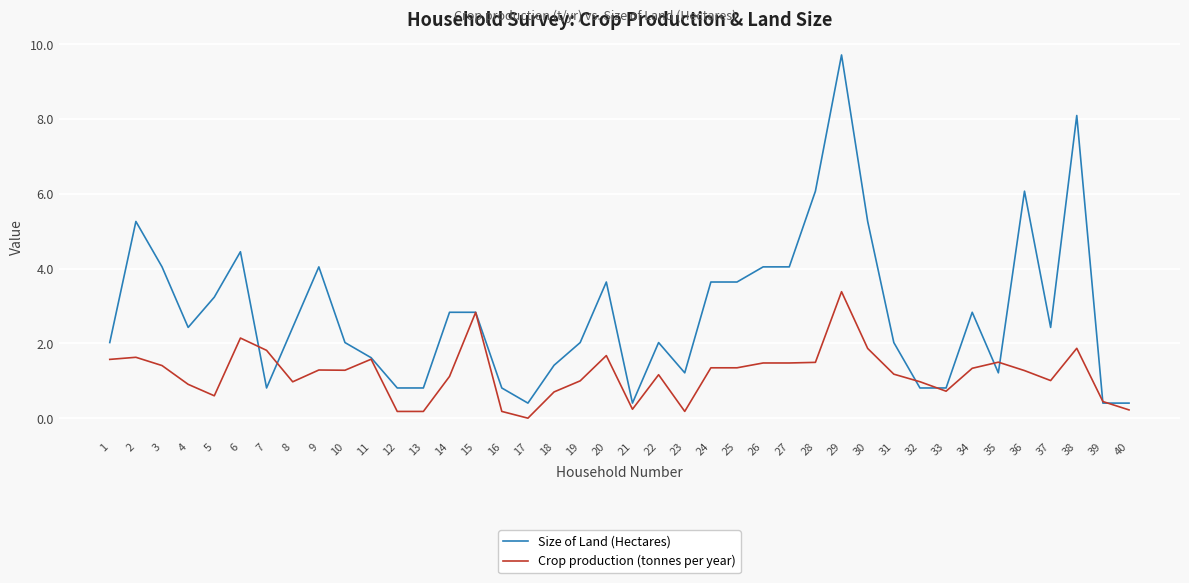

True or false: Crop production (tonnes per year) has more than 2 points higher than both neighbors.

True